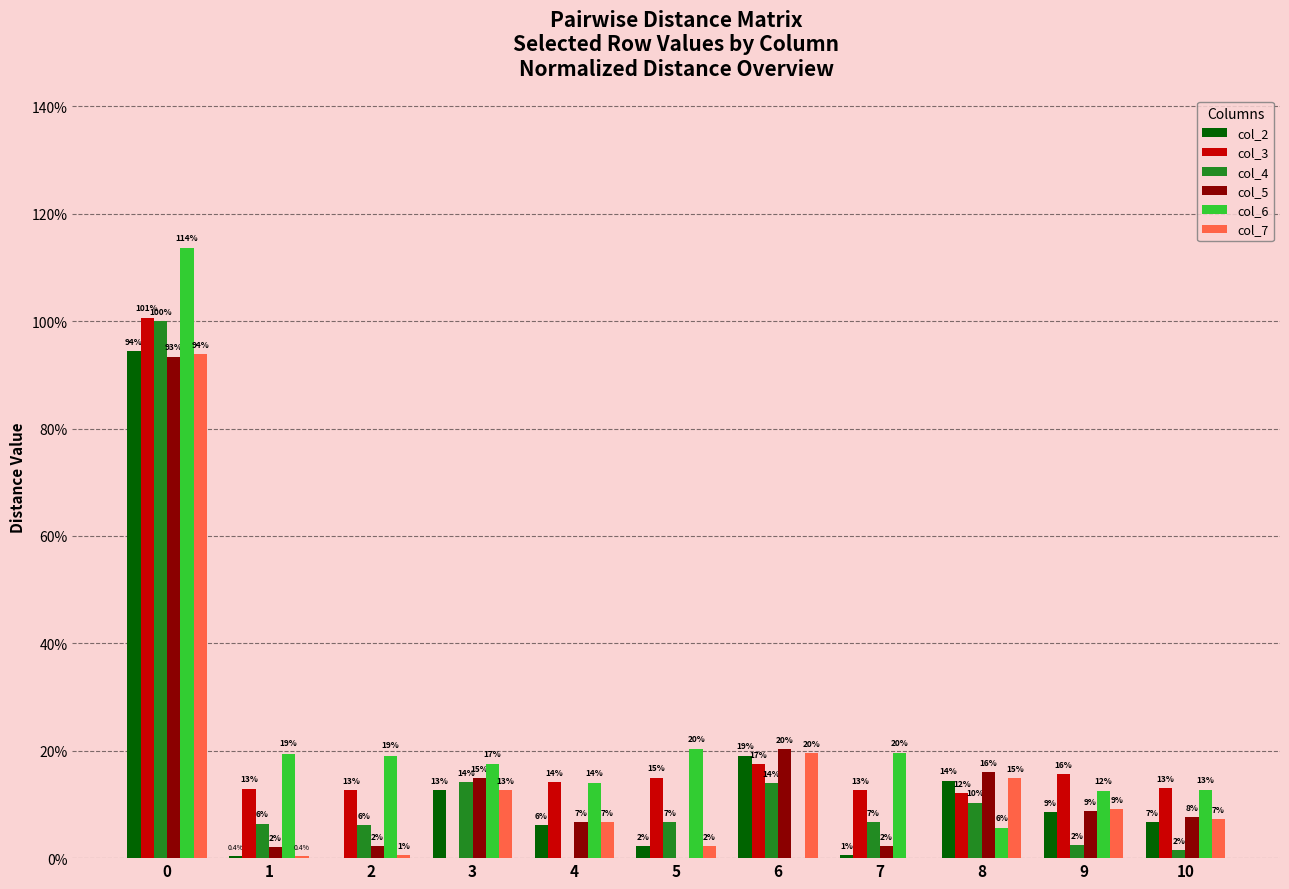

Does the chart contain stacked bars?

No